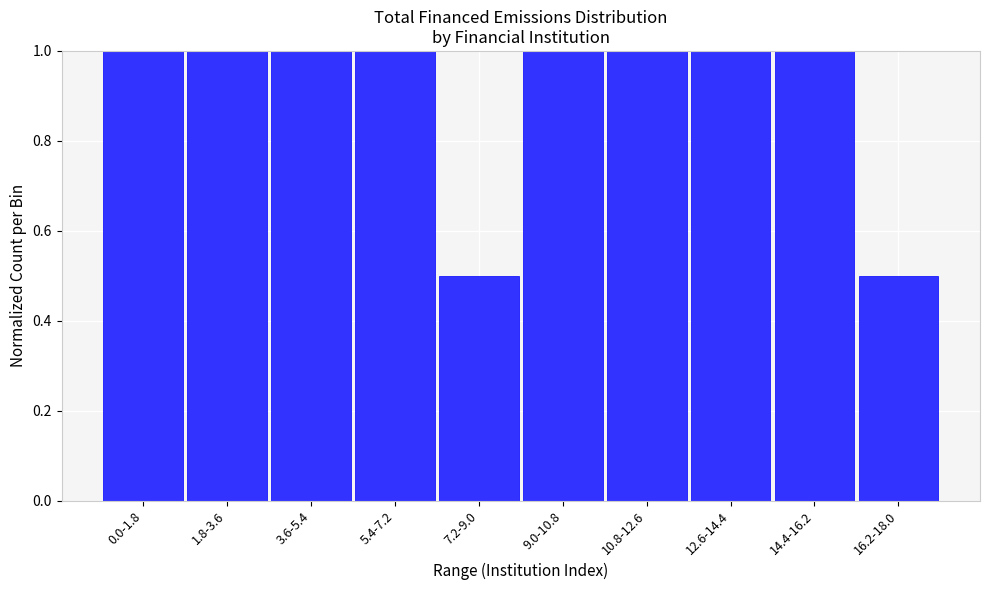

Reading left to right, transcribe all the data shown in this chart.

0.0-1.8=1.0	1.8-3.6=1.0	3.6-5.4=1.0	5.4-7.2=1.0	7.2-9.0=0.5	9.0-10.8=1.0	10.8-12.6=1.0	12.6-14.4=1.0	14.4-16.2=1.0	16.2-18.0=0.5